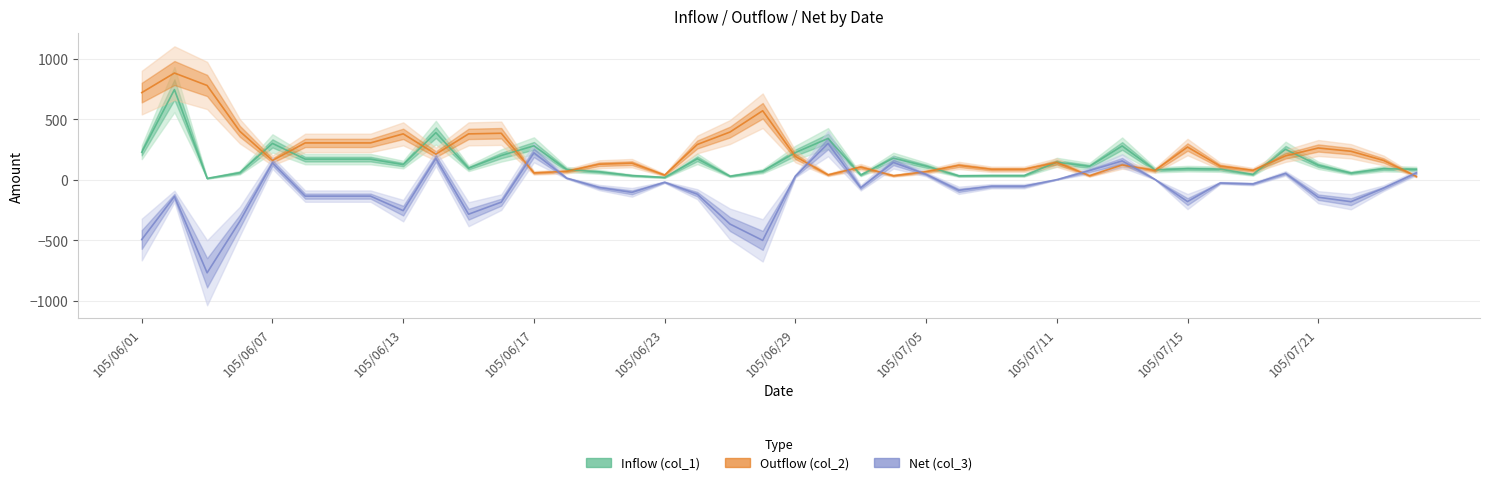

How many times do col_2 and col_1 cross each other?

15